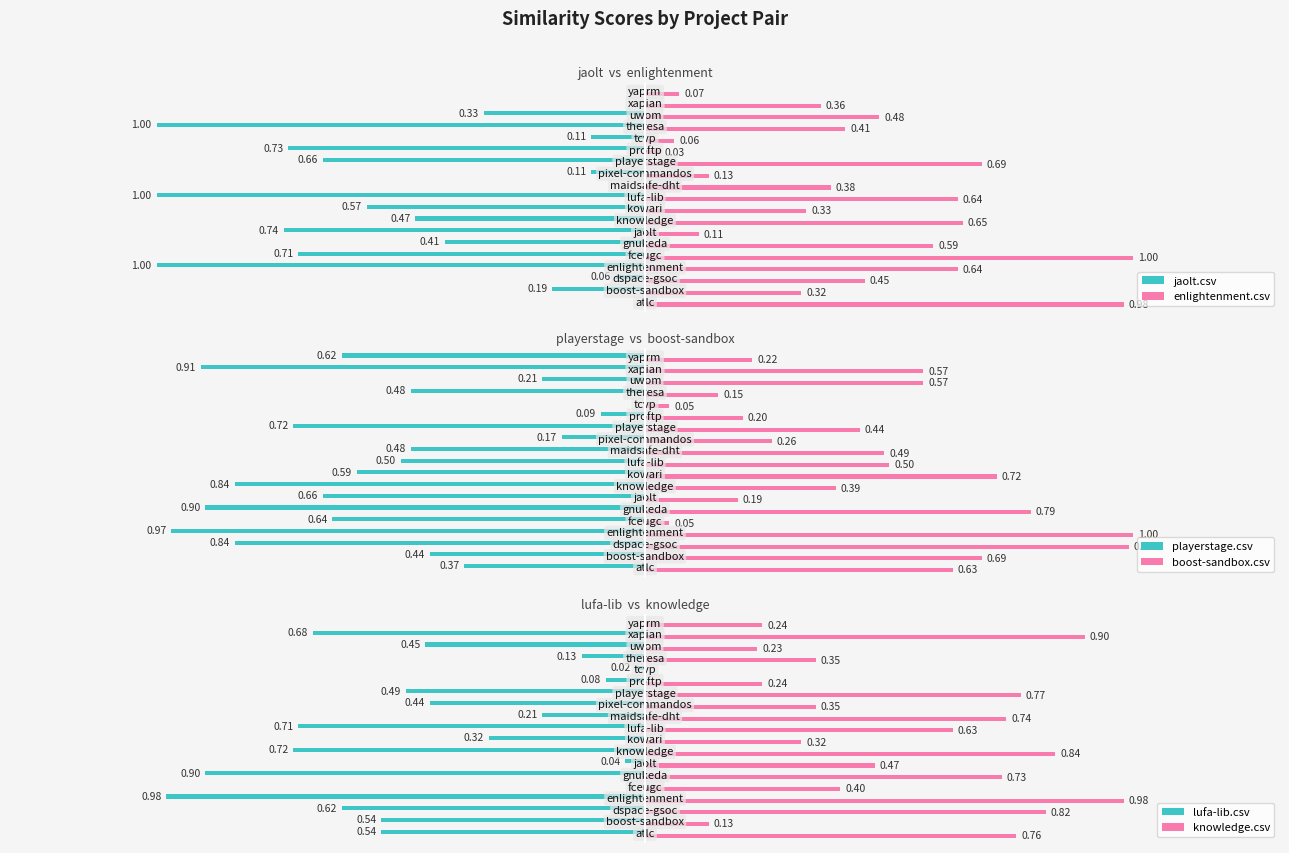

Which series has the largest total across all categories?

knowledge.csv